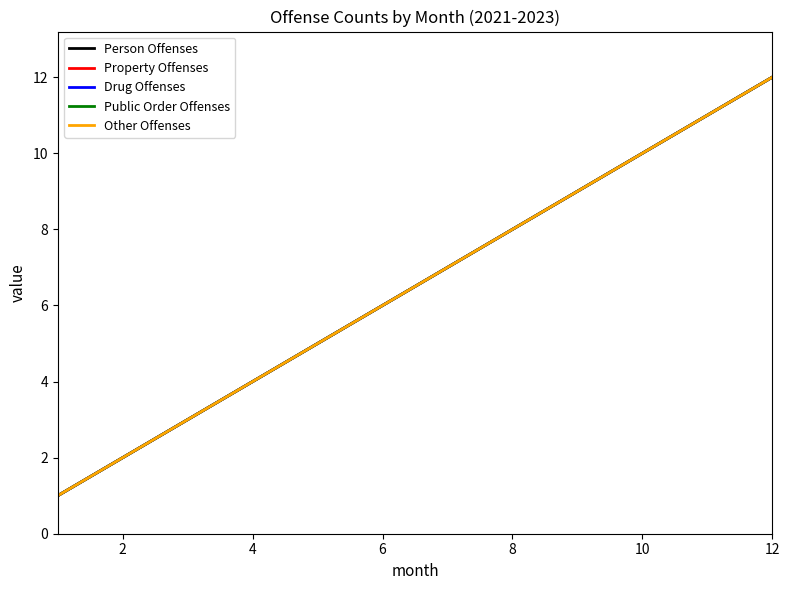

Does the chart have visible grid lines?

No